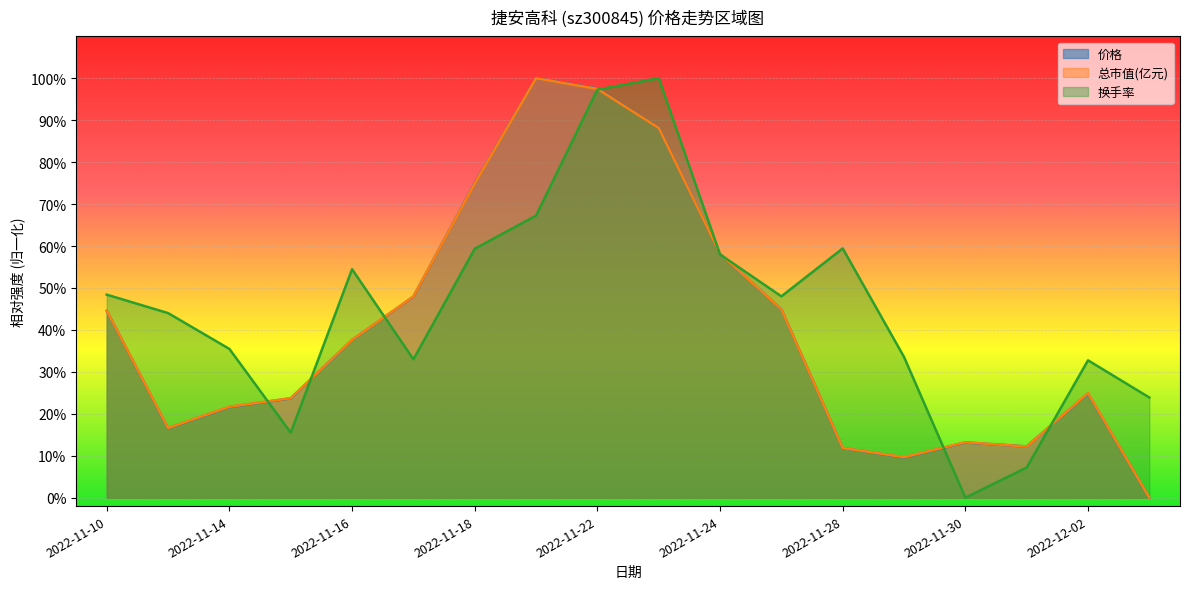

What is the average value of the 总市值(亿元) series?

0.4